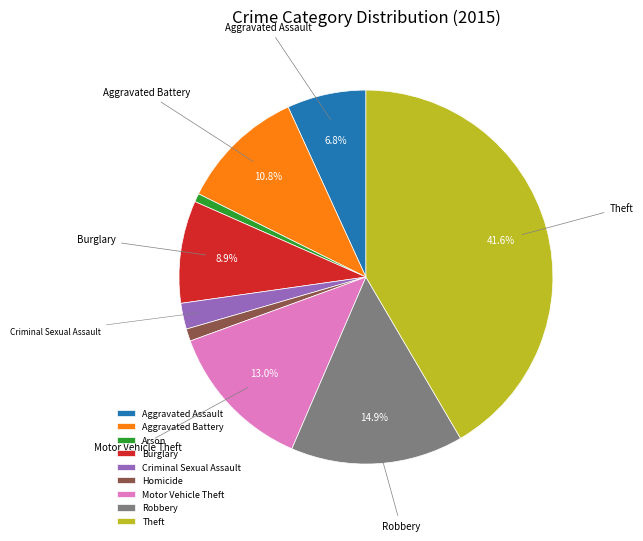

How many slices are in this pie chart?

9